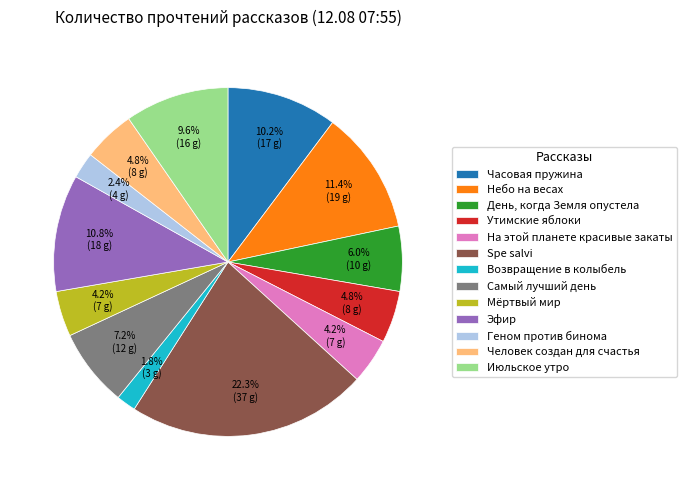

To the nearest percent, what percentage of the pie is Часовая пружина?

10%